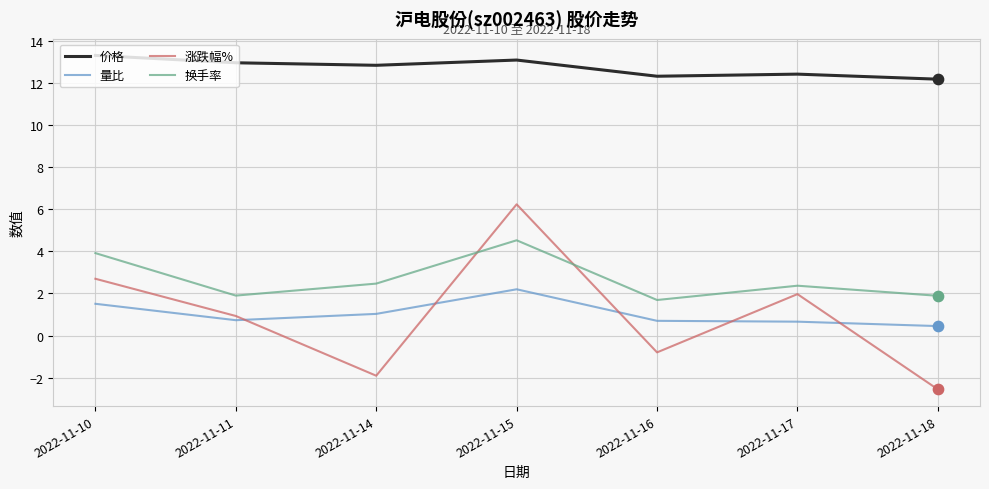

Between 2022-11-15 and 2022-11-17, which series saw the biggest shift?

涨跌幅%